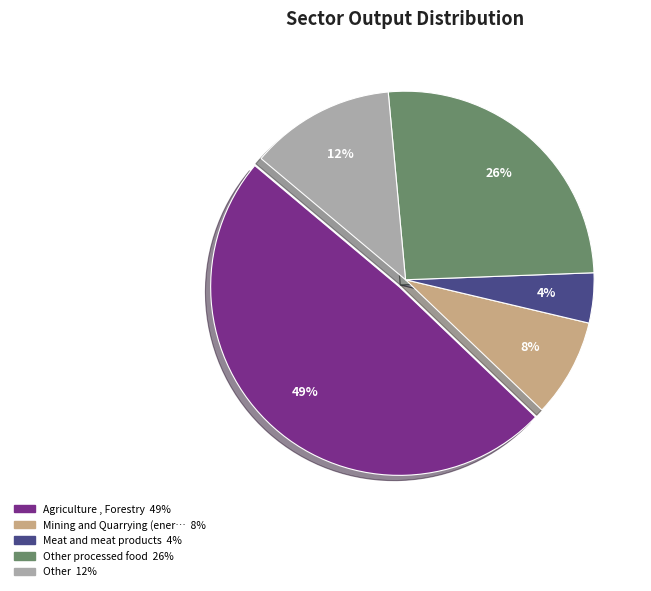

Is there a majority slice in this chart?

No